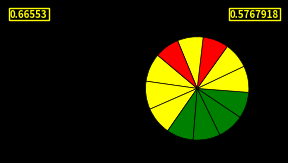

How many segments does this pie chart have?

12